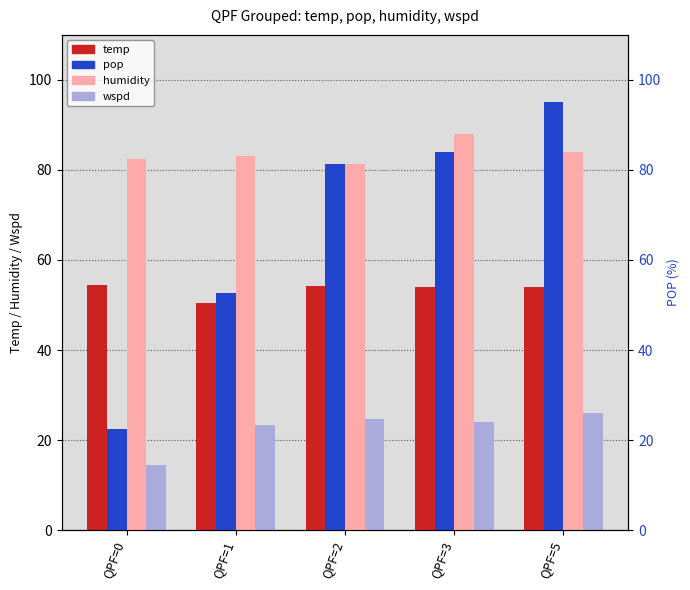

How many values in the temp series exceed 54?

2